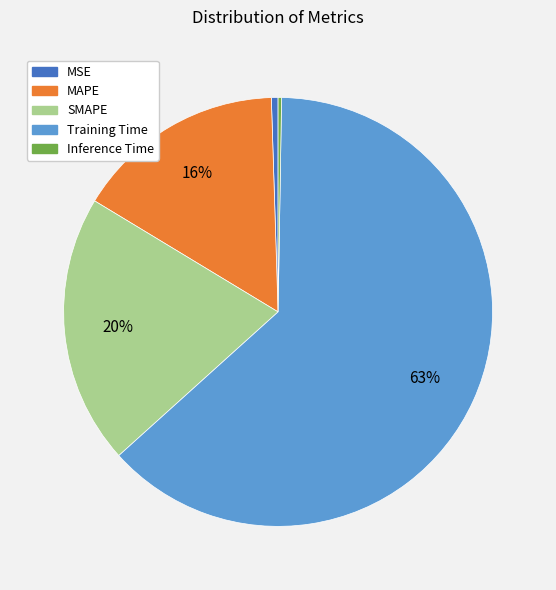

Which slice is the largest?

Training Time